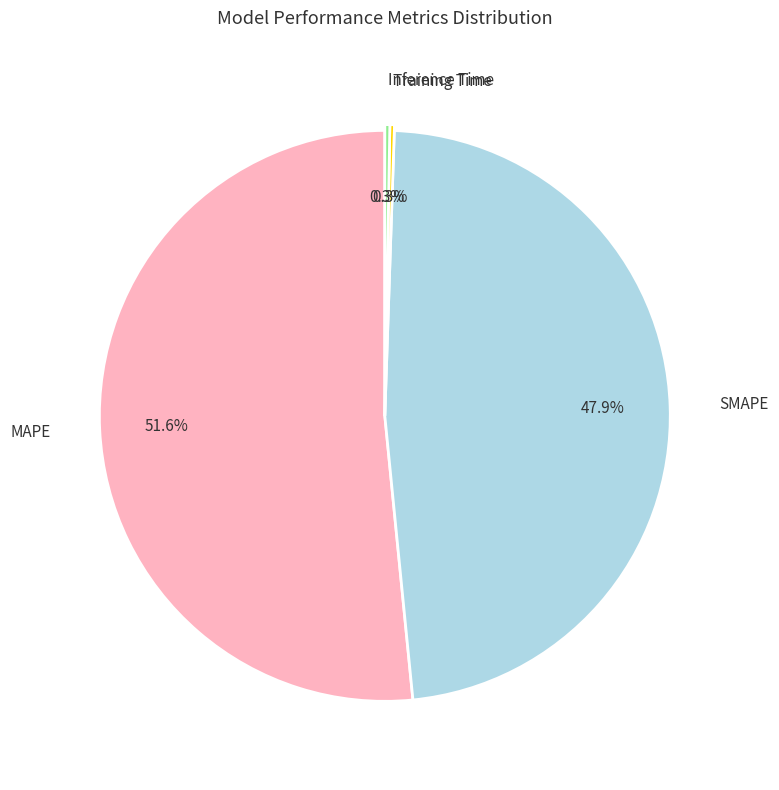

To the nearest percent, what is the average slice percentage?

25%